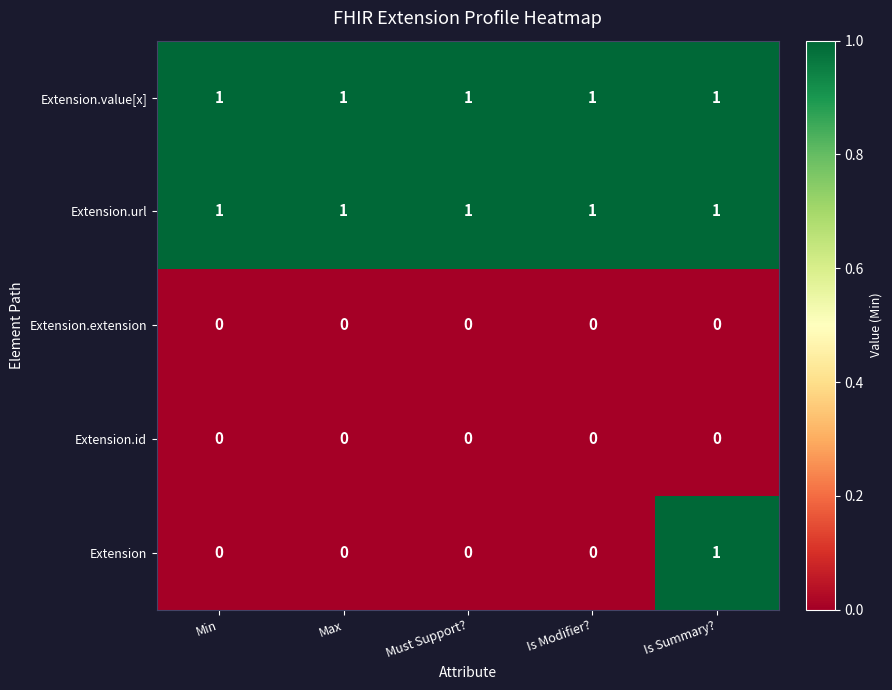

Count the number of categories in the chart.

5